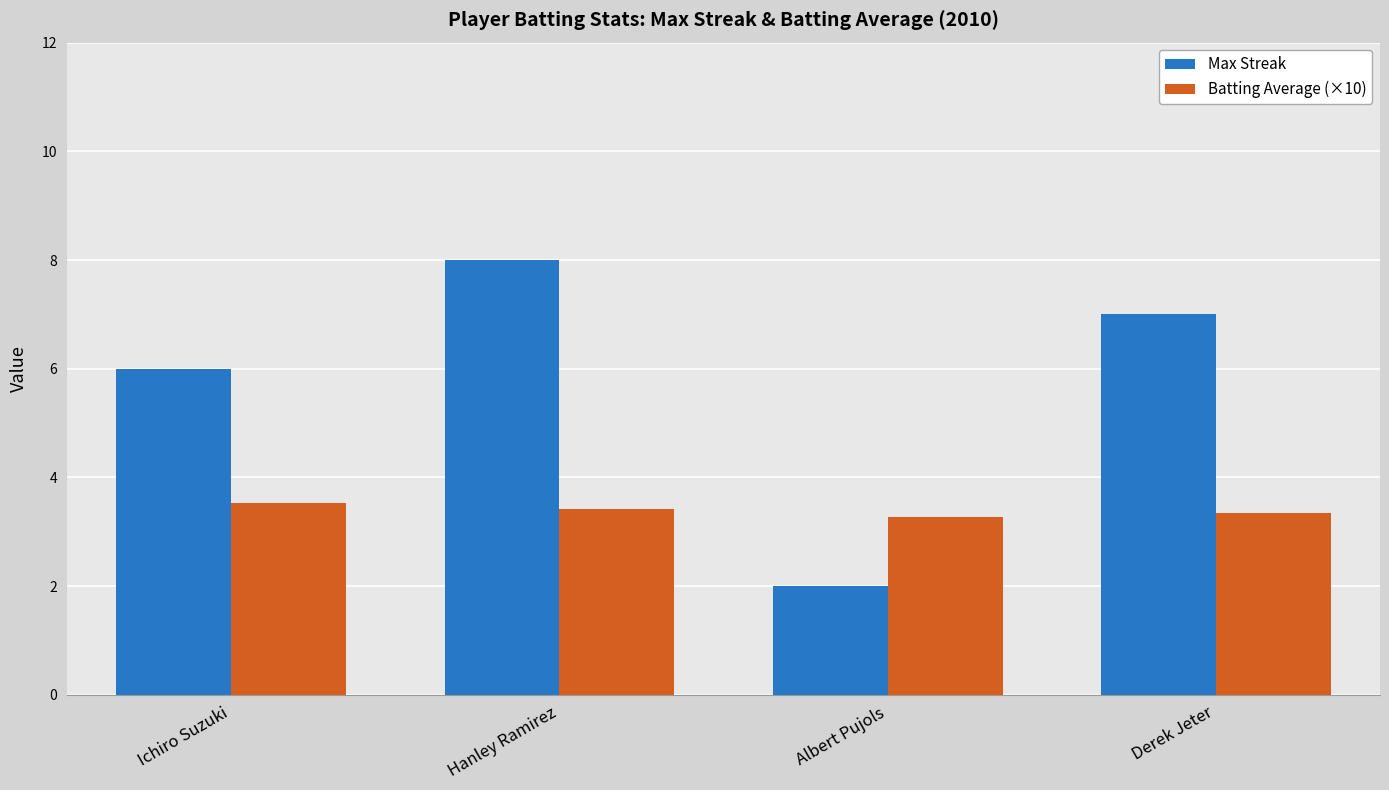

What is the value of the Batting Average (×10) bar at the 1st from the left?

3.5